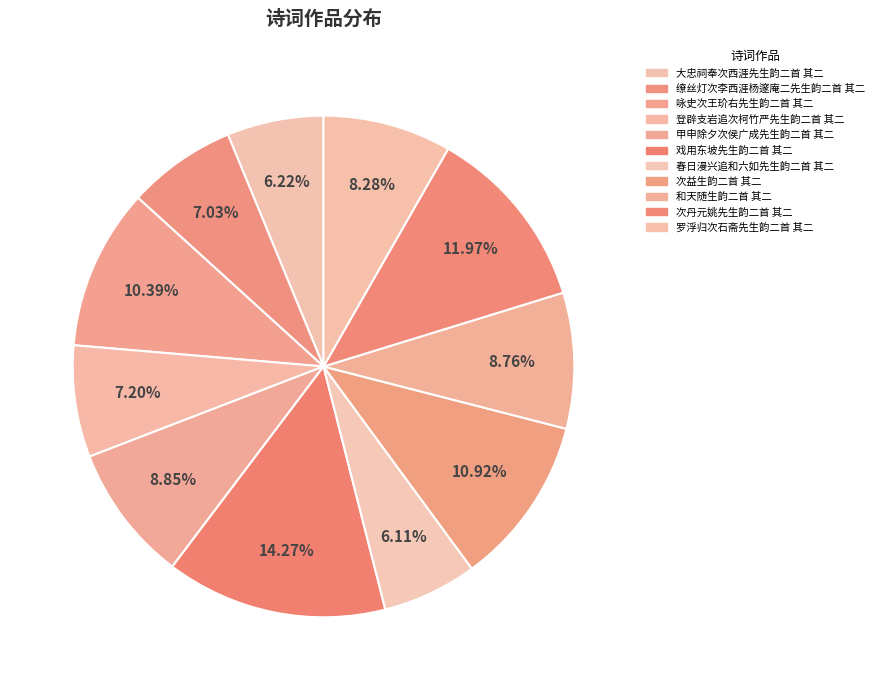

Is it true that 和天随生韵二首 其二 is 9% of the pie?

True